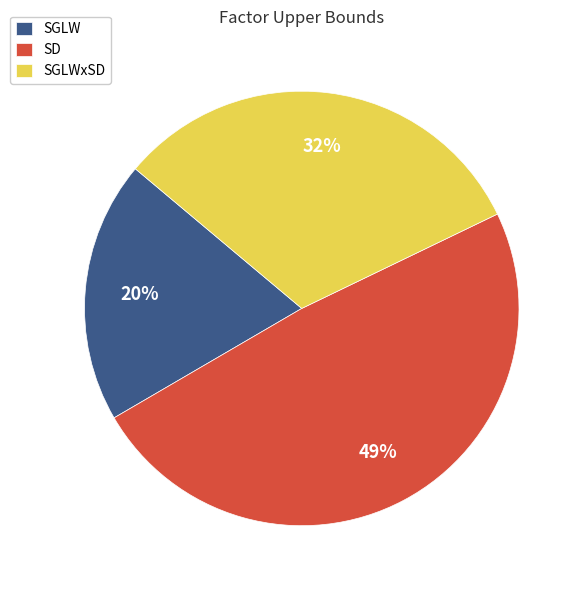

Is SD the majority of the pie?

No